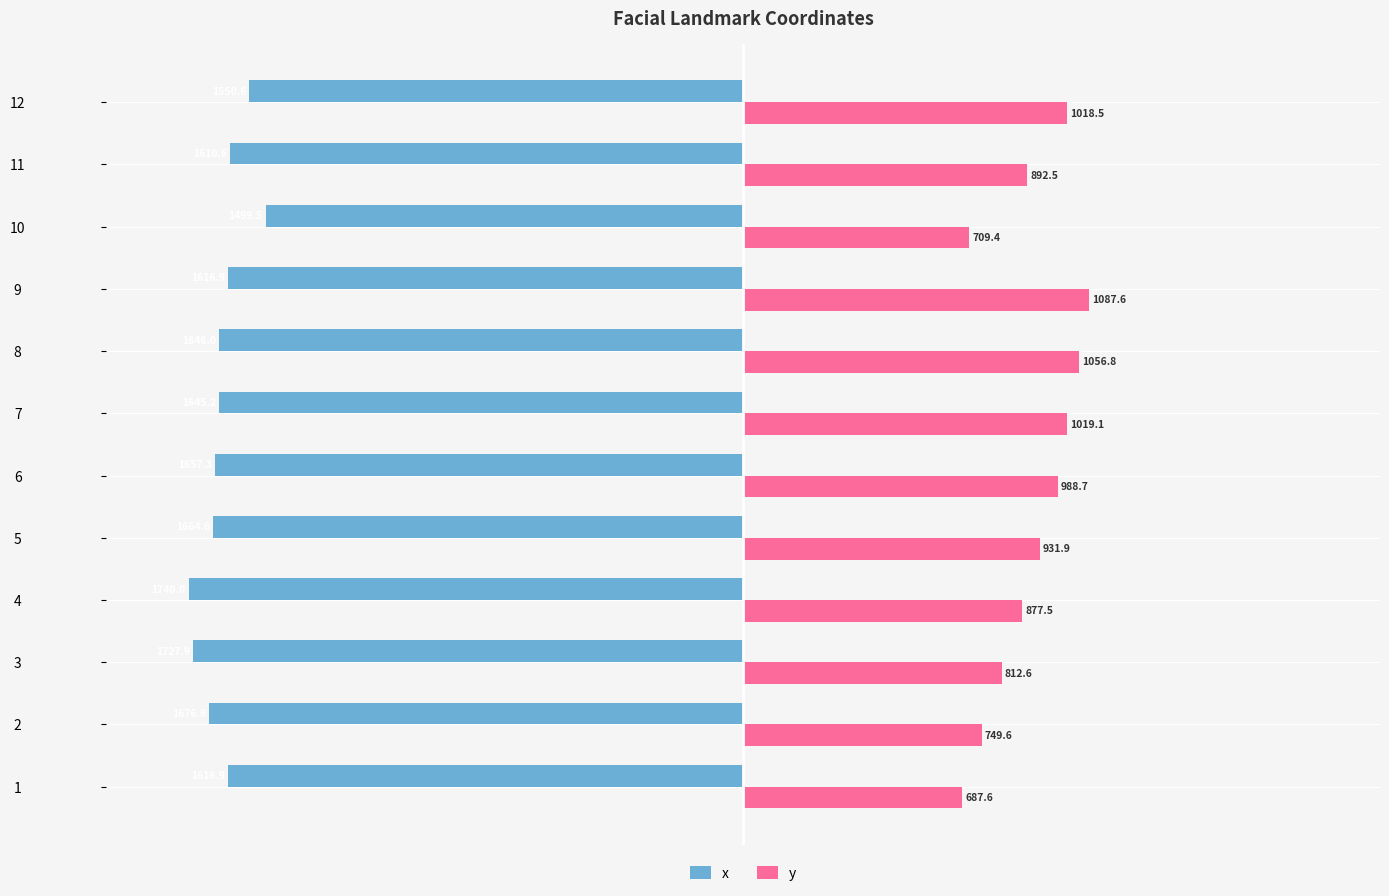

Where is y nearest to the value 887?

11